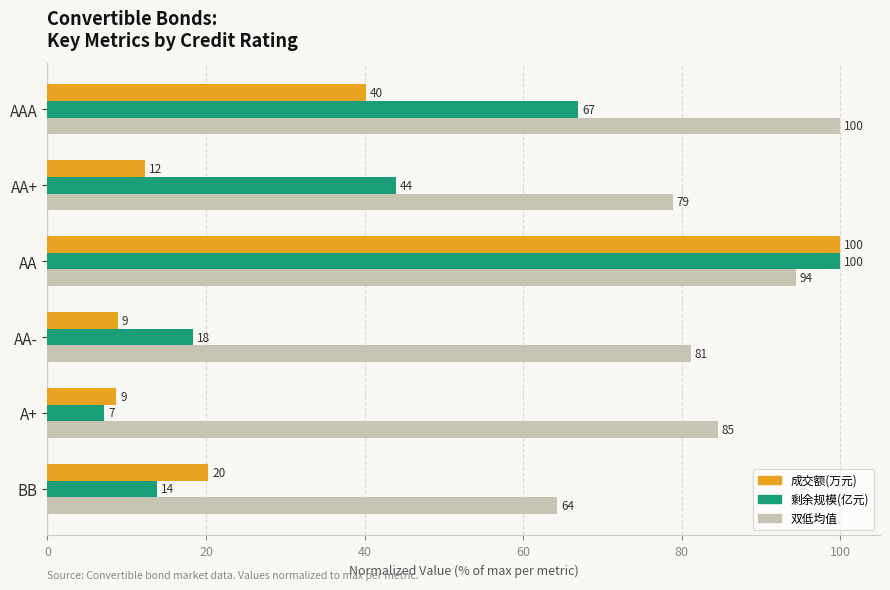

The value of 成交额(万元) at A+ is 15.0. True or false?

False